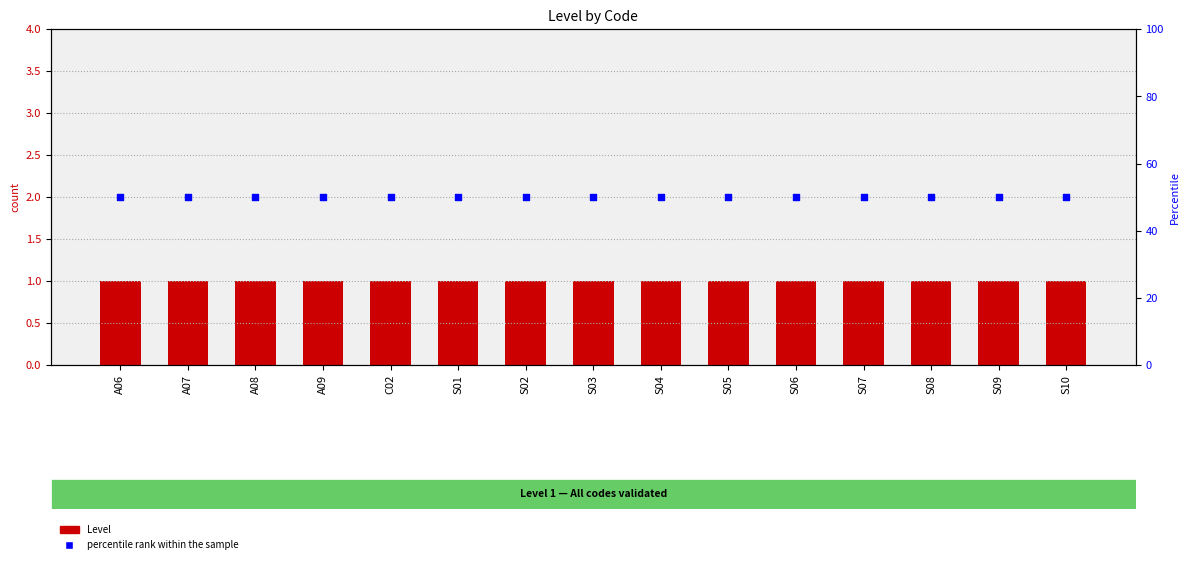

Which series has the largest total across all categories?

percentile rank within the sample